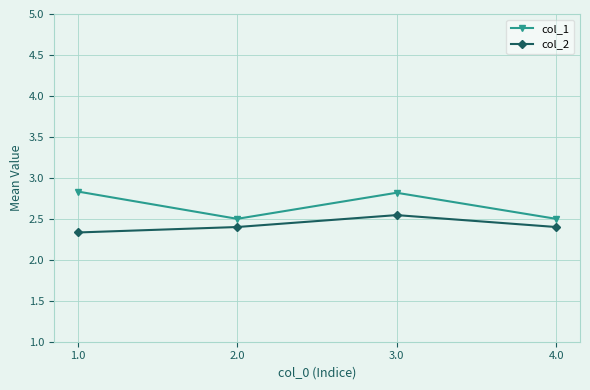

What is the maximum value shown in the chart?

2.8